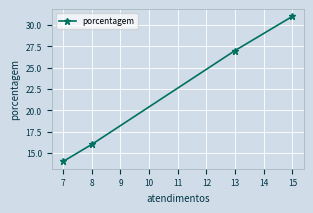

What is the approximate value at 15, to the nearest 5?

30